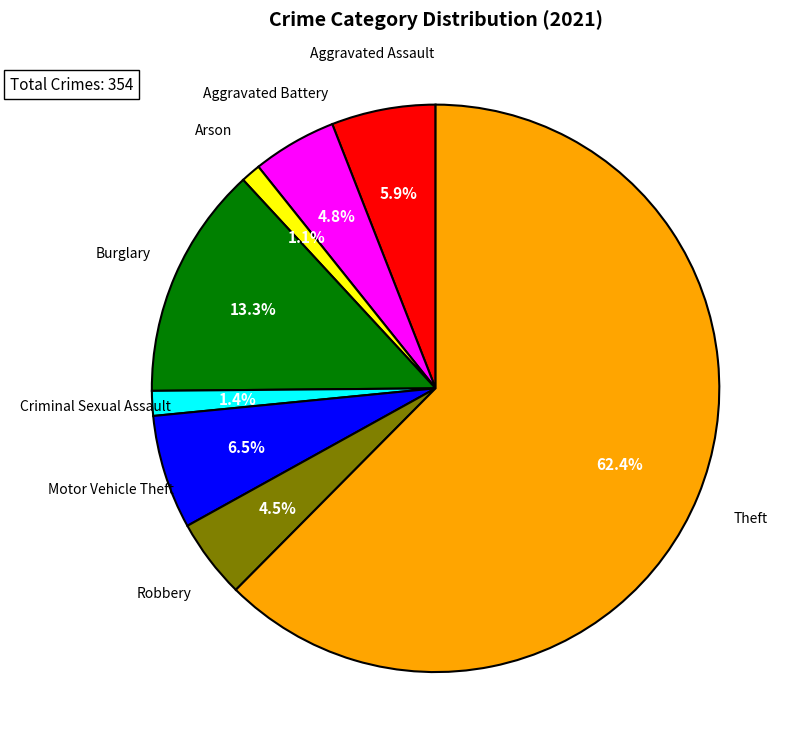

Which slice is the smallest?

Arson